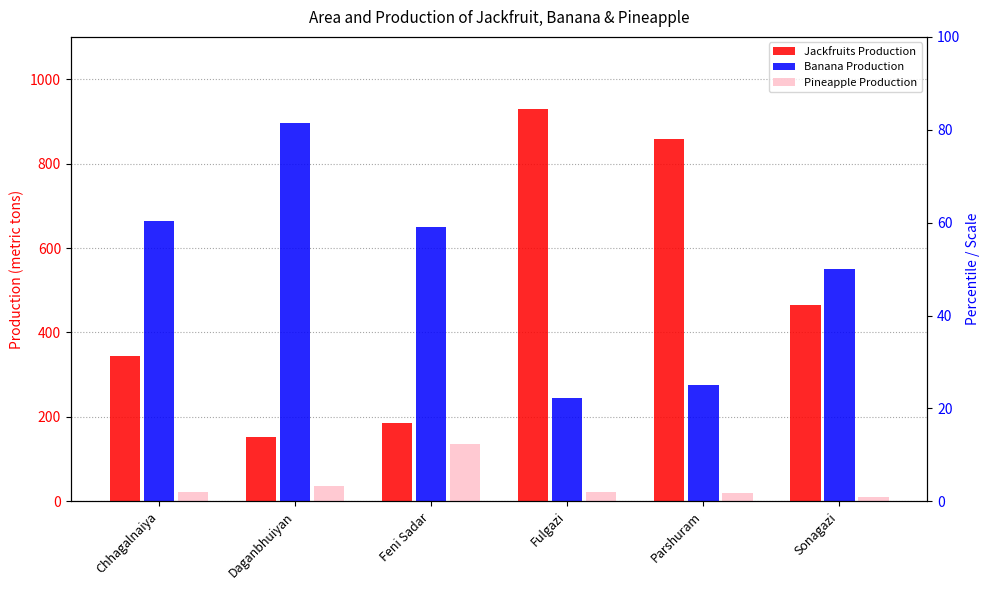

Where does the Pineapple Production series first go above 23?

Daganbhuiyan